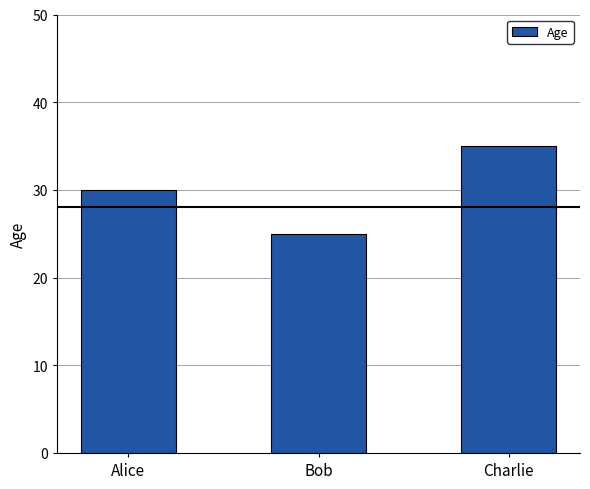

What is the ratio of the value at Charlie to the value at Alice?

1.2